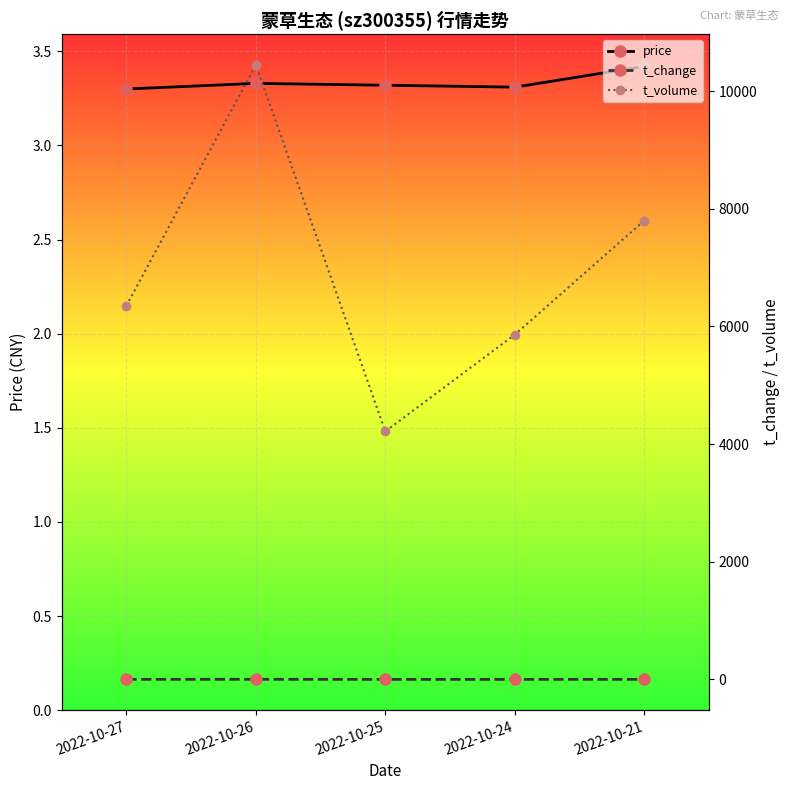

True or false: t_change and t_volume cross at least once.

False